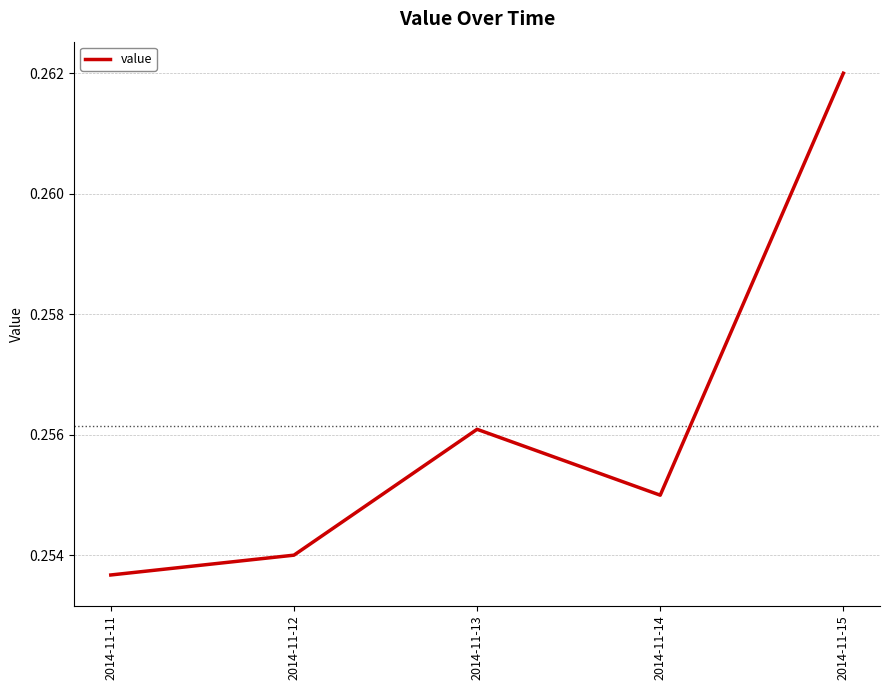

Rank the categories by value from highest to lowest.

2014-11-15, 2014-11-13, 2014-11-14, 2014-11-12, 2014-11-11